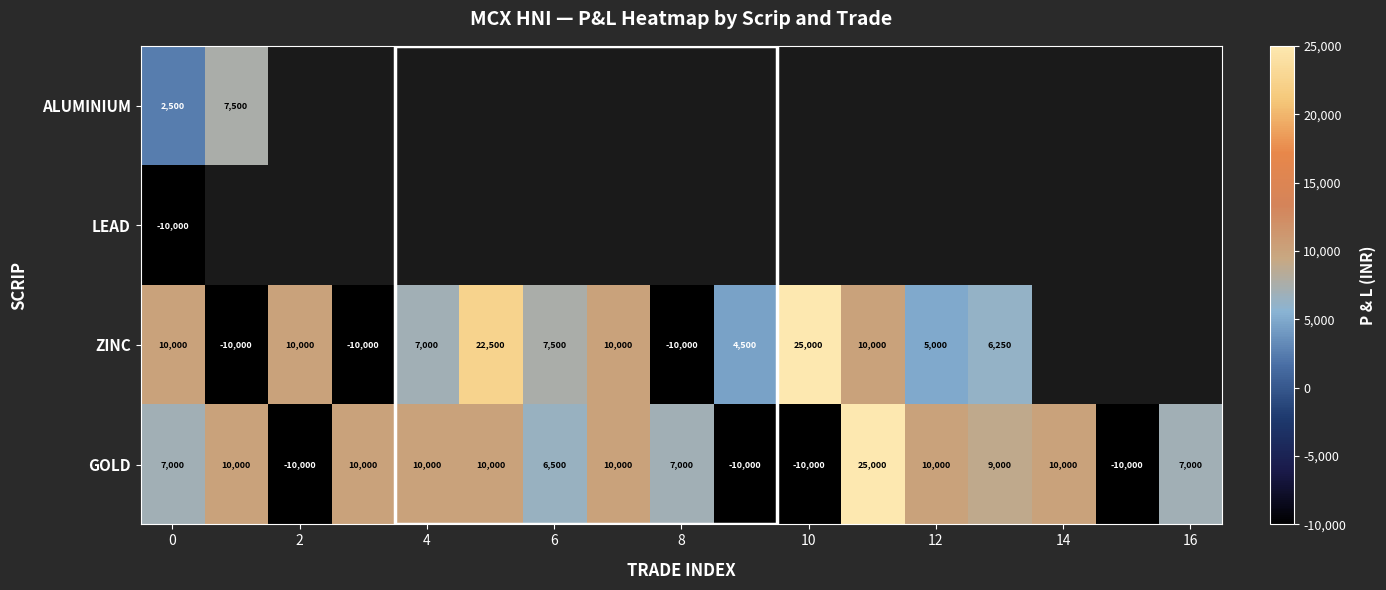

What is the highest value of the GOLD series?

25000